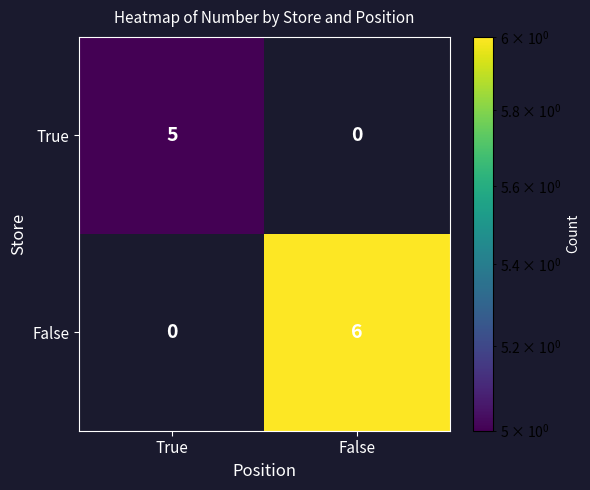

How many data points does each series have?

2